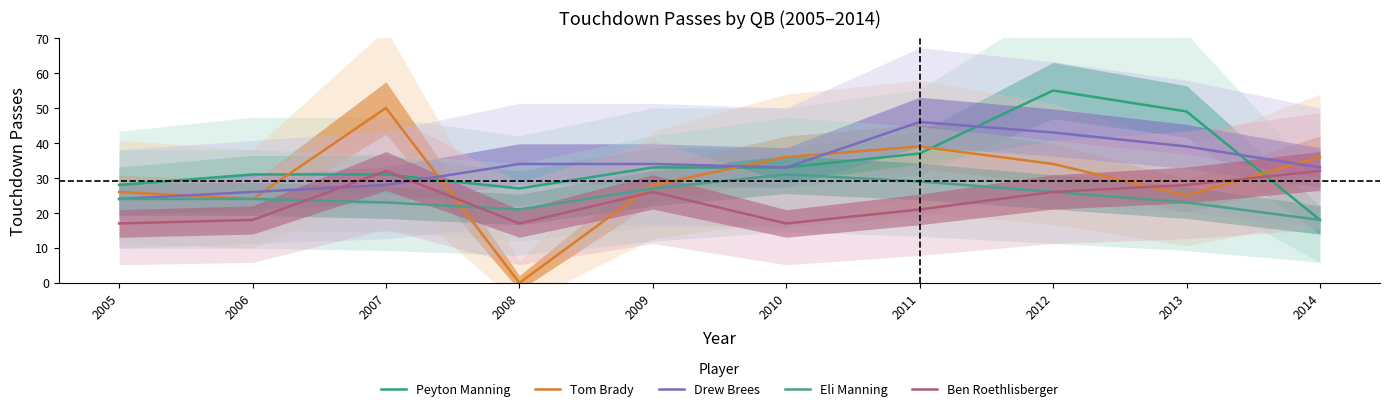

What is the value of the Peyton Manning point at the 2nd from the left?

31